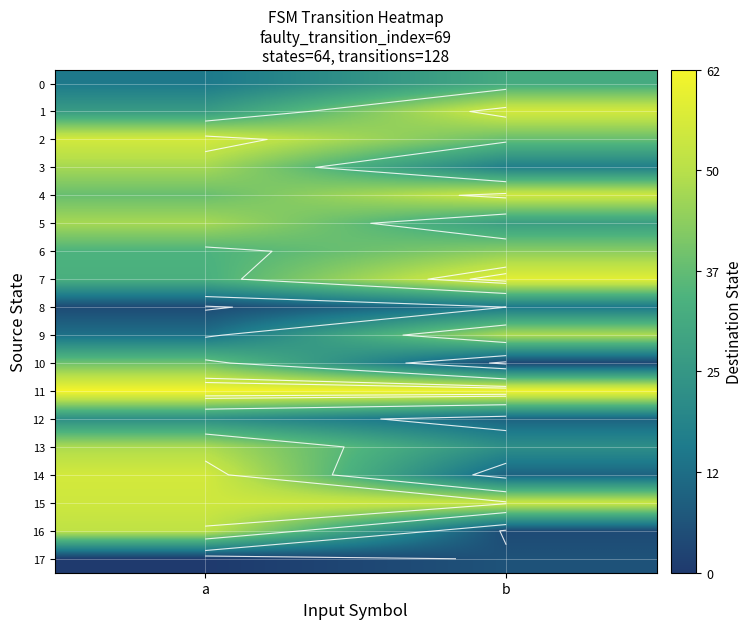

Which has a higher value, b or a?

b